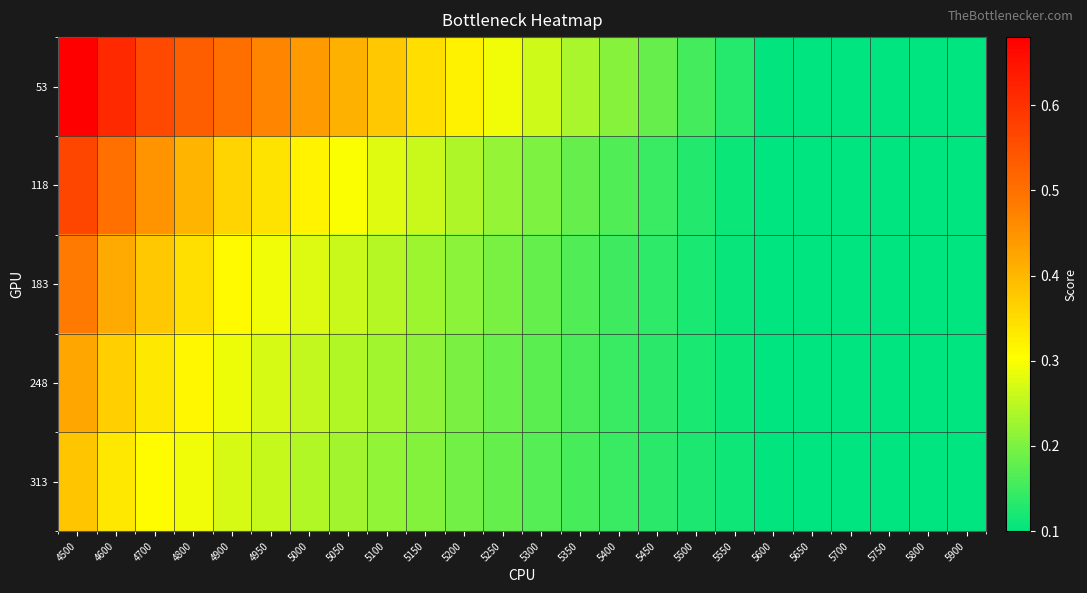

List the series in order of their peak value, lowest first.

313, 248, 183, 118, 53